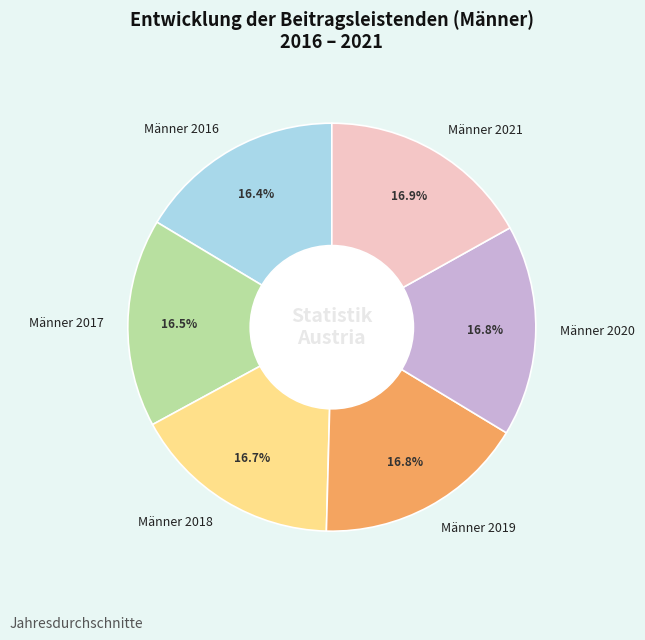

Does Männer 2016 account for over 50% of the chart?

No